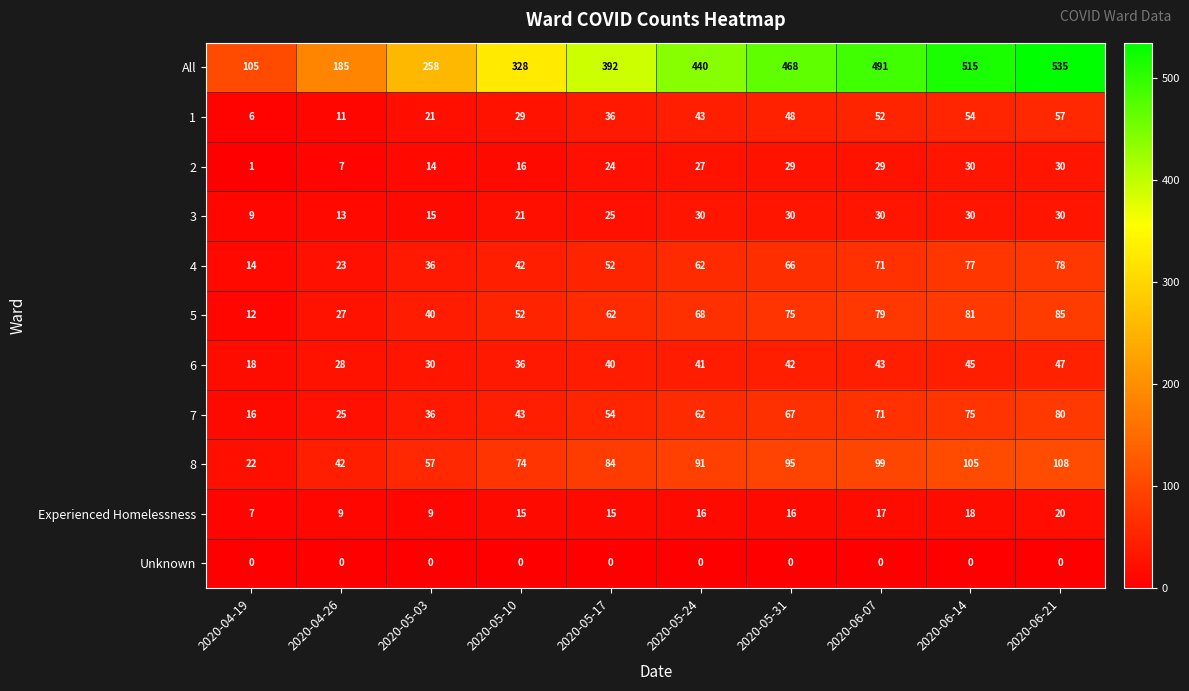

At which category is the sum across all series the highest?

2020-06-21